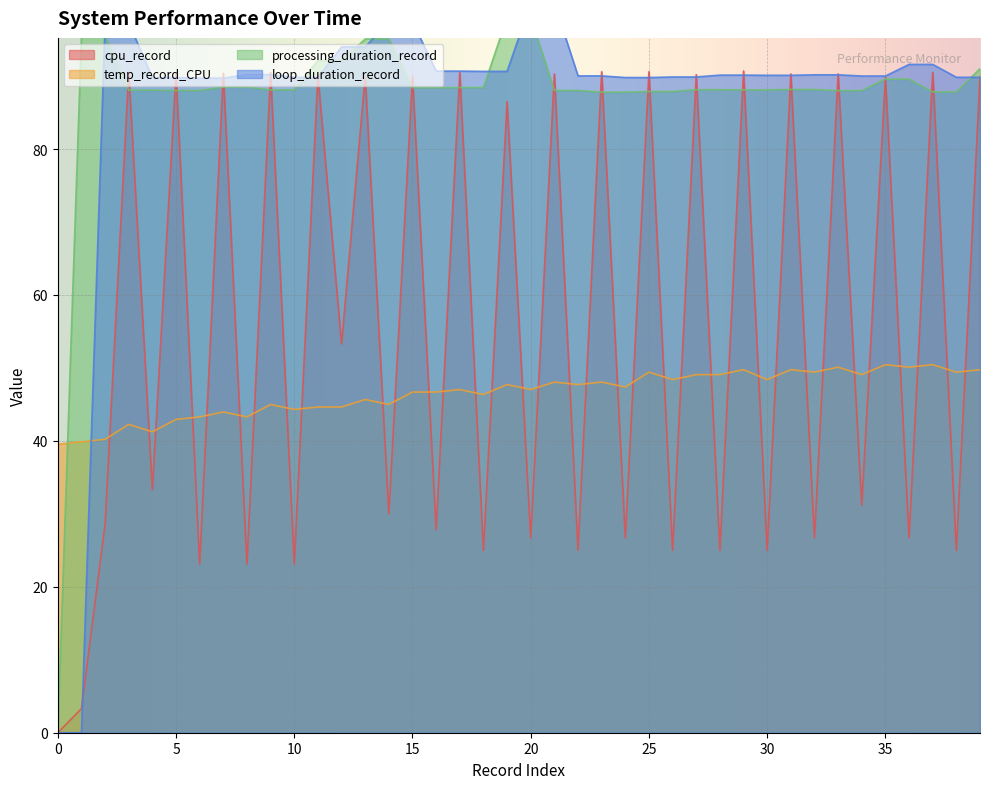

What is the average value of the processing_duration_record series?

87.5